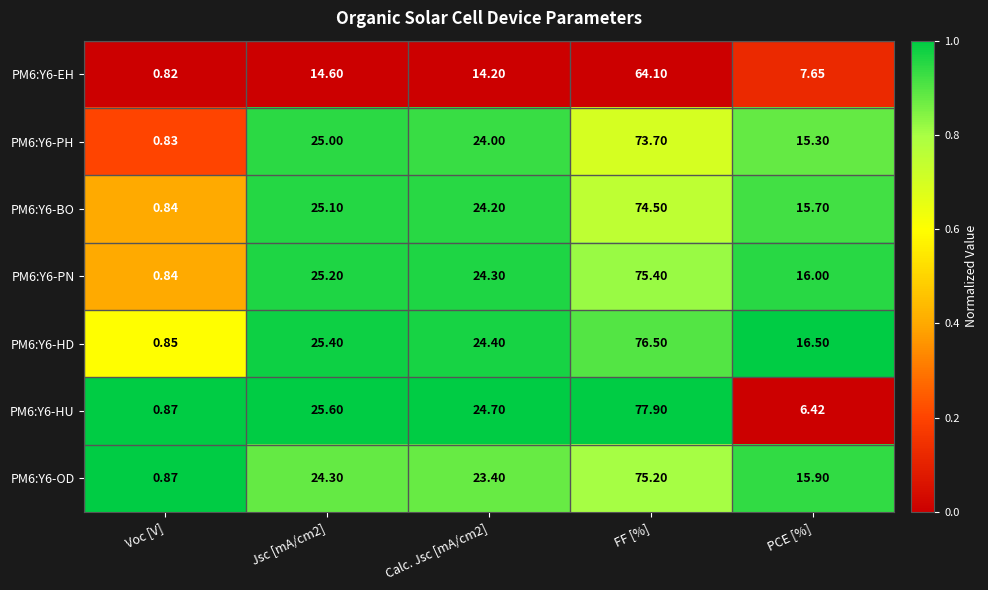

At which category is the sum across all series the highest?

FF [%]